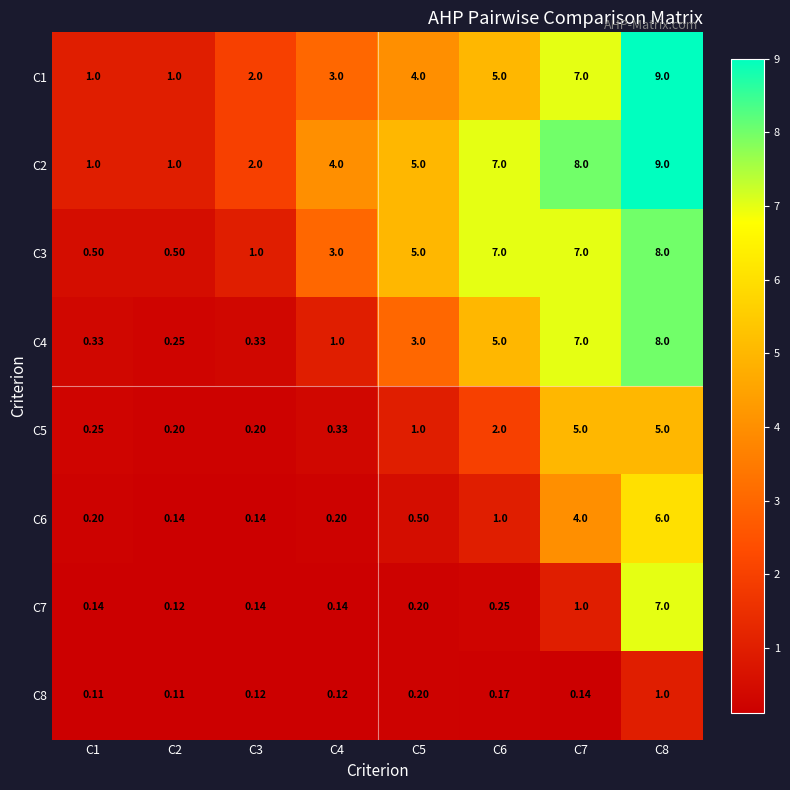

Count the number of categories in the chart.

8